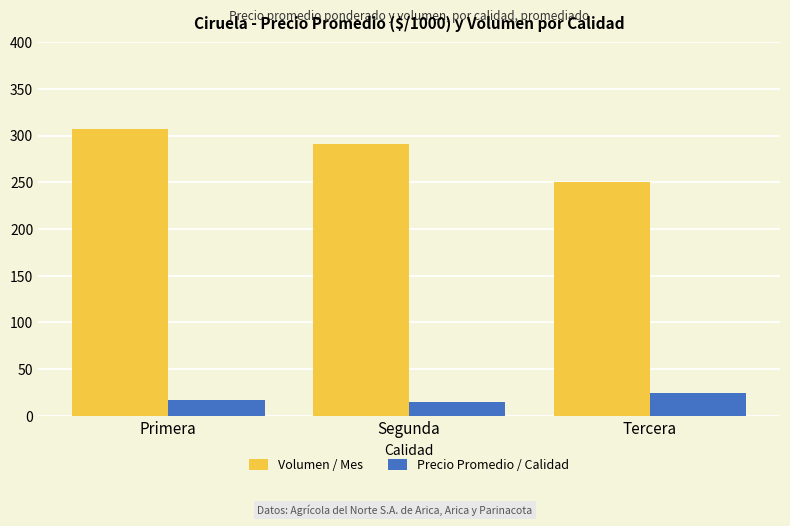

What is the minimum value shown in the chart?

15.4